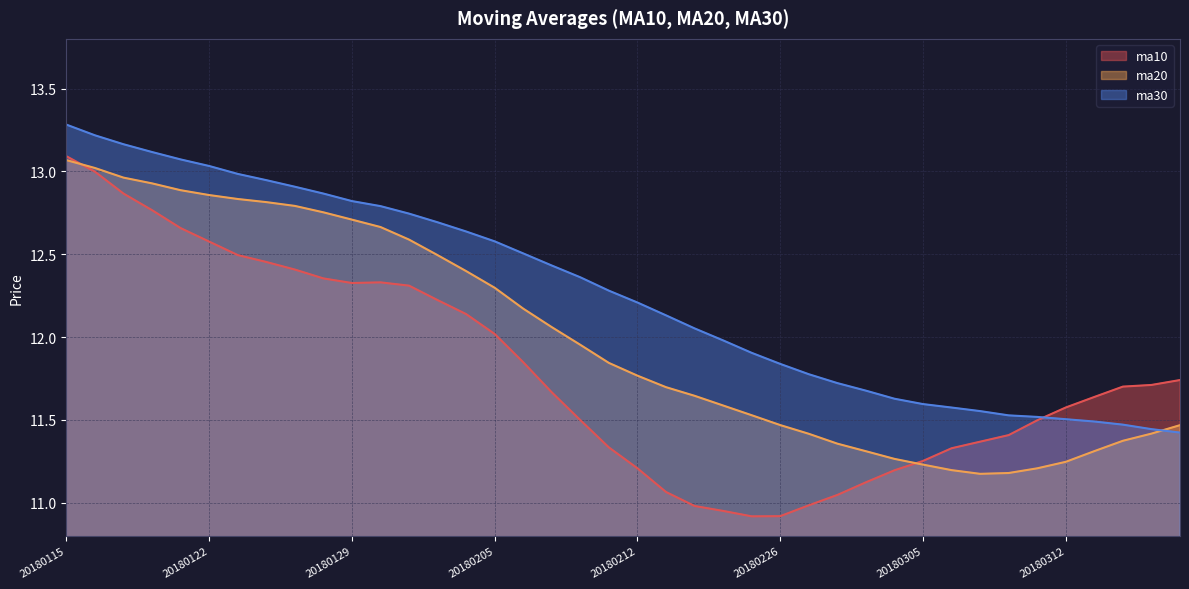

What is the smallest value displayed?

10.9